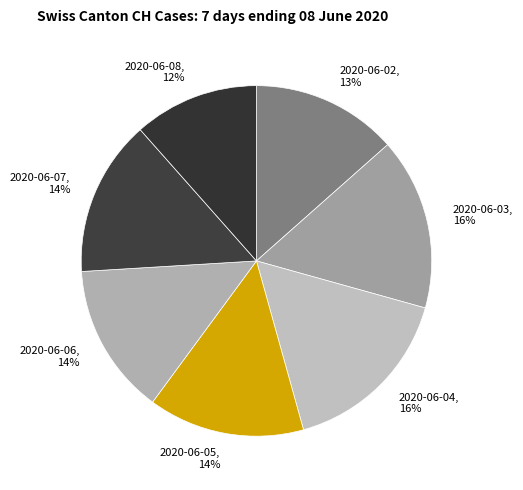

How many slices are in this pie chart?

7